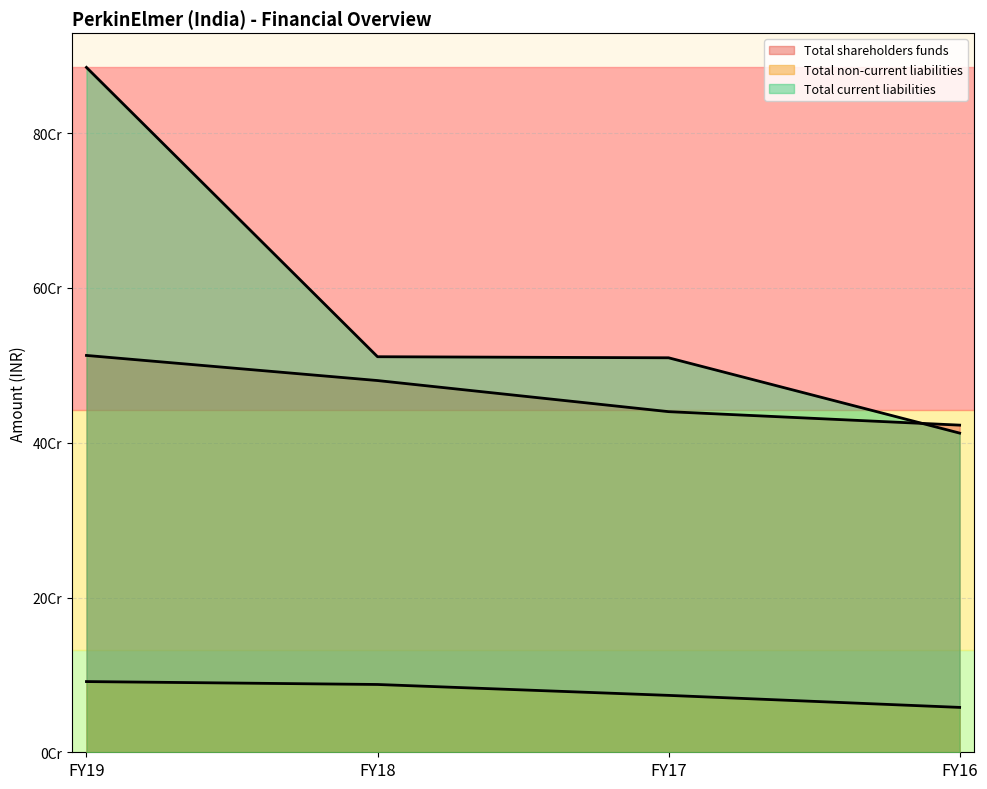

True or false: Total shareholders funds has more than 0 points higher than both neighbors.

False